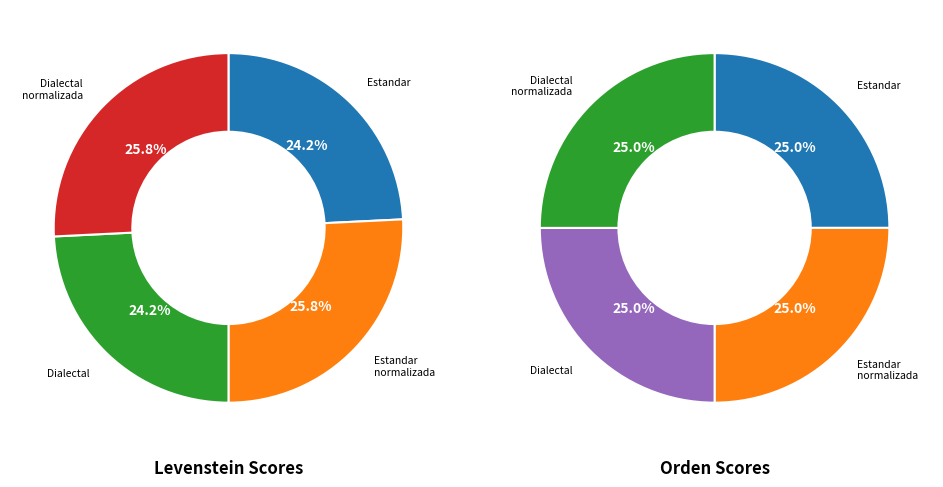

To the nearest percent, what is the difference between the largest and smallest slice percentages?

2%